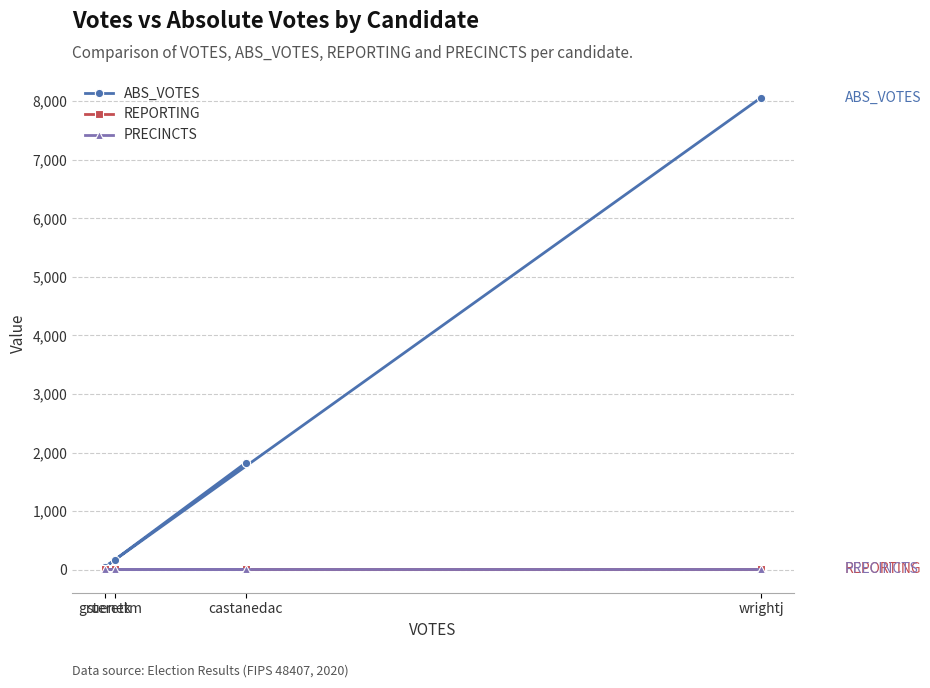

True or false: PRECINCTS has more than 0 interior local peaks.

False